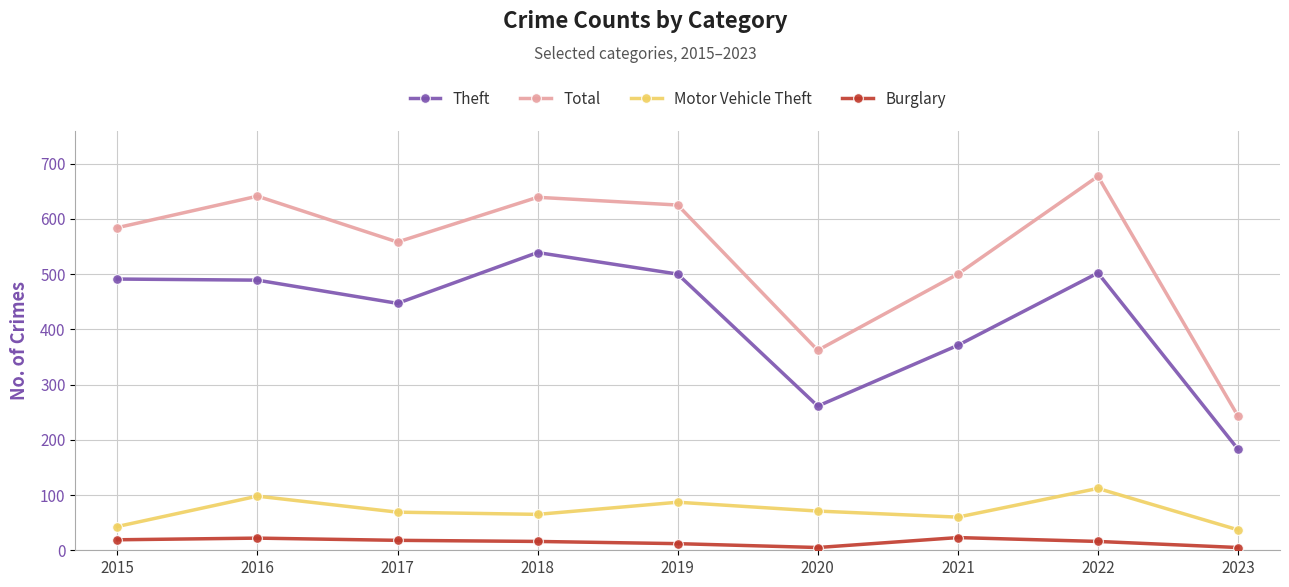

Is this an area chart (filled region under the line)?

No